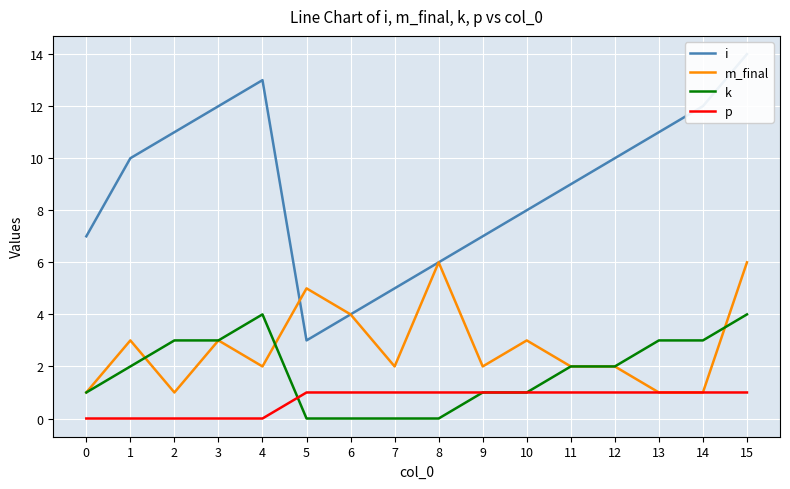

At 0, list the series in order from largest to smallest.

i, m_final, k, p